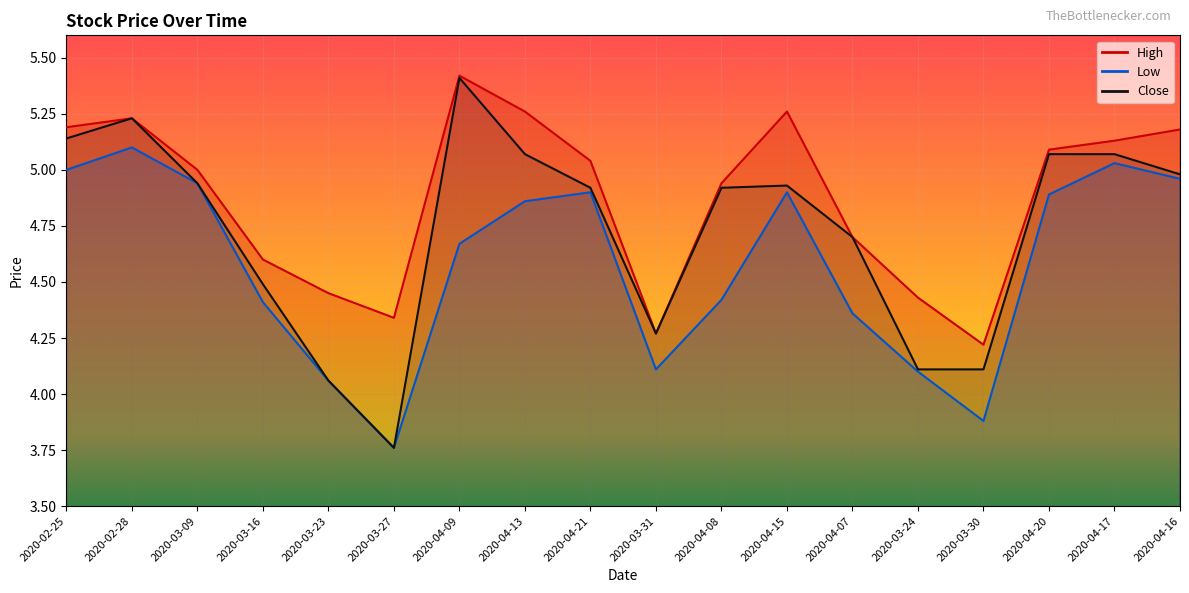

Reading left to right, what are all the values shown in this chart?

High: 2020-02-25=5.2	2020-02-28=5.2	2020-03-09=5.0	2020-03-16=4.6	2020-03-23=4.4	2020-03-27=4.3	2020-04-09=5.4	2020-04-13=5.3	2020-04-21=5.0	2020-03-31=4.3	2020-04-08=4.9	2020-04-15=5.3	2020-04-07=4.7	2020-03-24=4.4	2020-03-30=4.2	2020-04-20=5.1	2020-04-17=5.1	2020-04-16=5.2
Low: 2020-02-25=5.0	2020-02-28=5.1	2020-03-09=4.9	2020-03-16=4.4	2020-03-23=4.1	2020-03-27=3.8	2020-04-09=4.7	2020-04-13=4.9	2020-04-21=4.9	2020-03-31=4.1	2020-04-08=4.4	2020-04-15=4.9	2020-04-07=4.4	2020-03-24=4.1	2020-03-30=3.9	2020-04-20=4.9	2020-04-17=5.0	2020-04-16=5.0
Close: 2020-02-25=5.1	2020-02-28=5.2	2020-03-09=4.9	2020-03-16=4.5	2020-03-23=4.1	2020-03-27=3.8	2020-04-09=5.4	2020-04-13=5.1	2020-04-21=4.9	2020-03-31=4.3	2020-04-08=4.9	2020-04-15=4.9	2020-04-07=4.7	2020-03-24=4.1	2020-03-30=4.1	2020-04-20=5.1	2020-04-17=5.1	2020-04-16=5.0